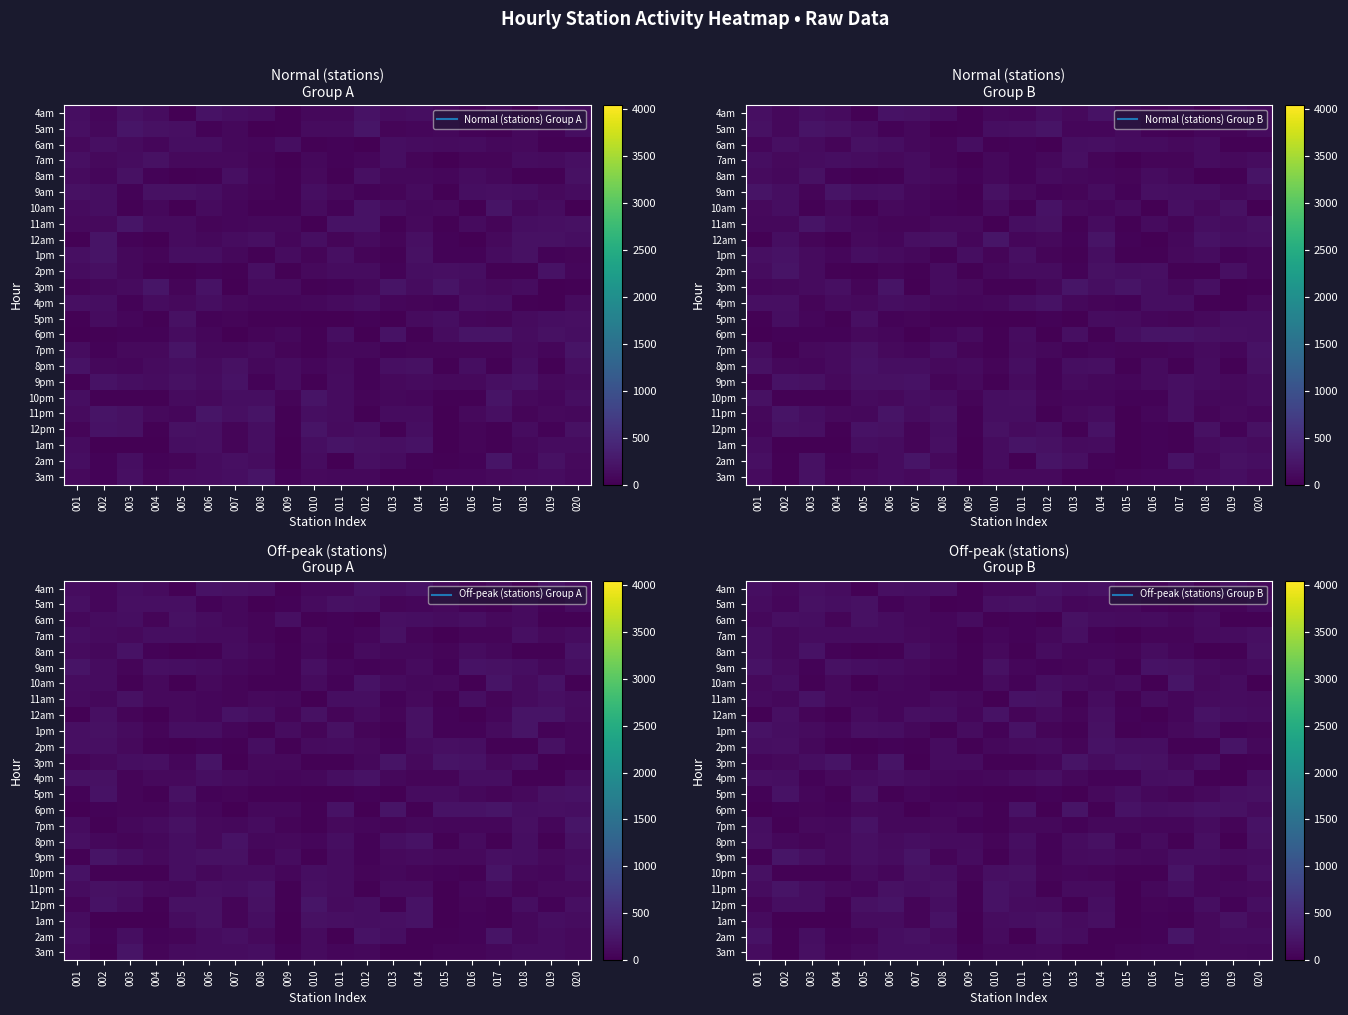

Which has a higher value, 005 or 020?

020